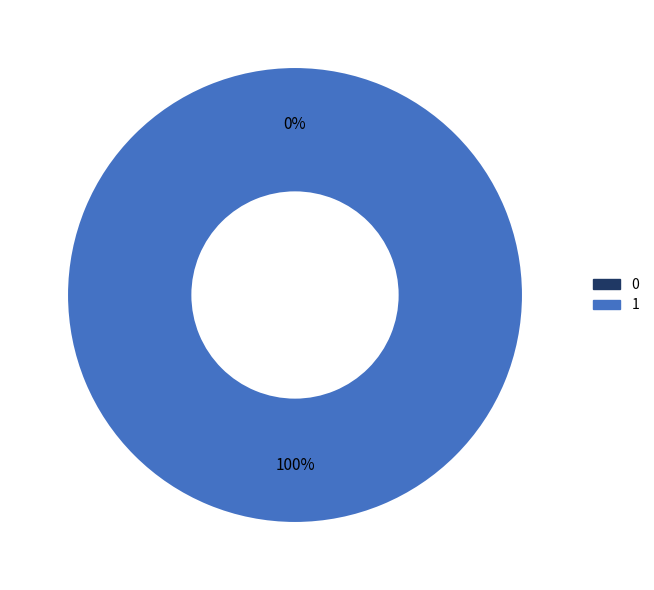

To the nearest percent, what is the combined percentage of 0 and 1?

100%